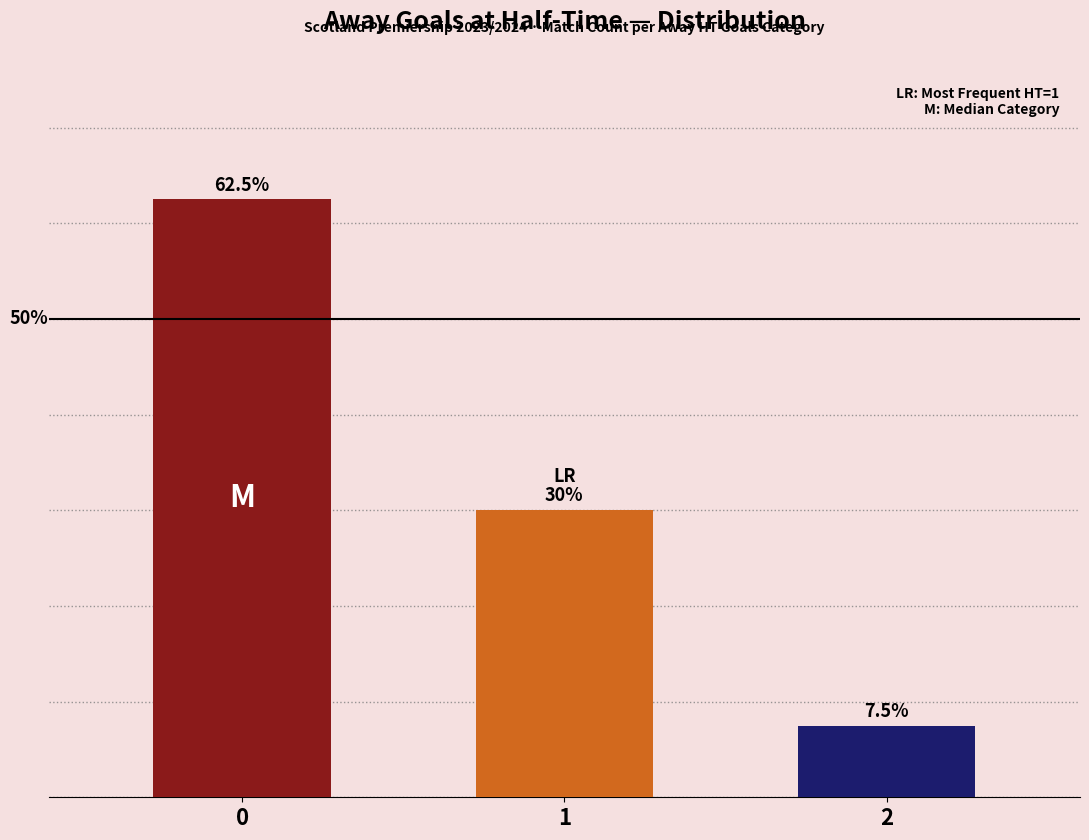

Rank the categories by value from highest to lowest.

0, 1, 2